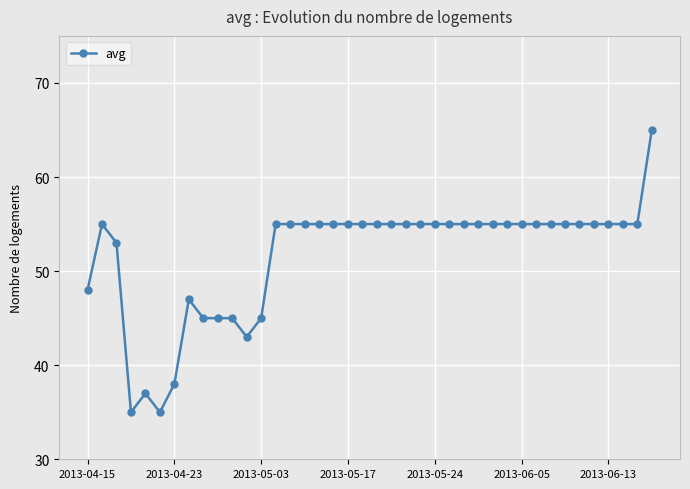

True or false: the data has more than 1 interior local peaks.

True